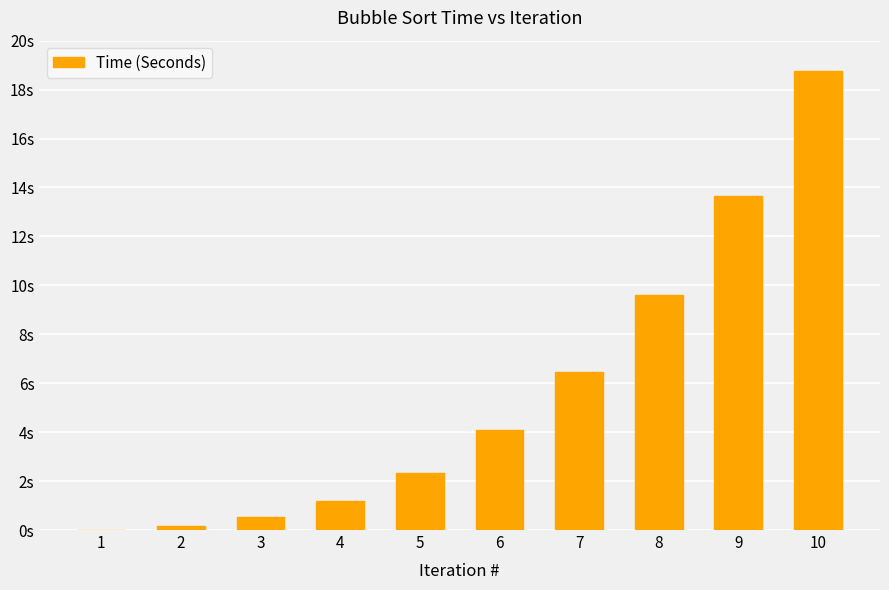

Are the bars horizontal?

No